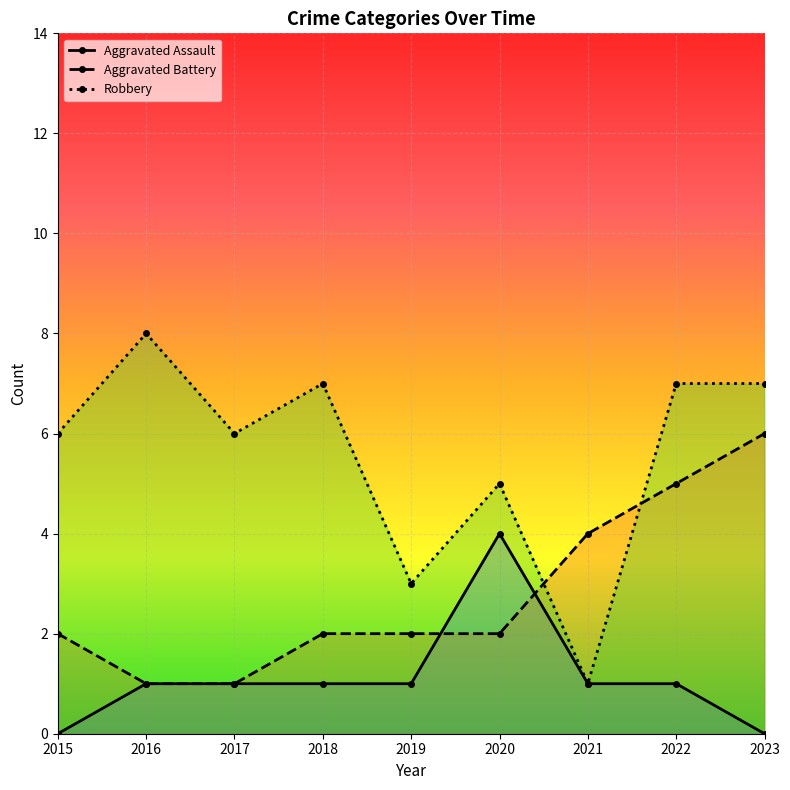

At 2022, list the series in order from largest to smallest.

Robbery, Aggravated Battery, Aggravated Assault